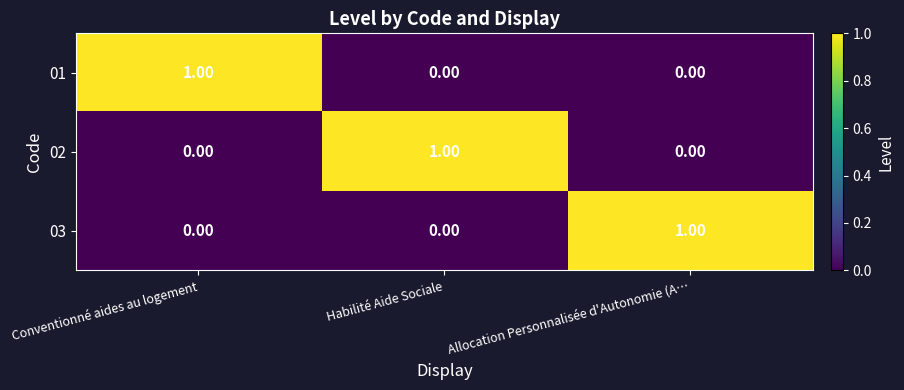

At how many categories does at least one series exceed 0?

3